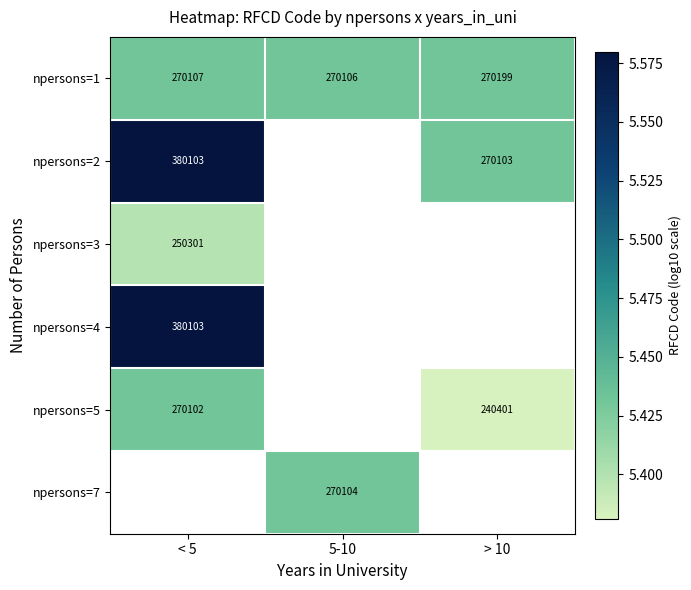

Where is npersons=5 nearest to the value 5?

> 10